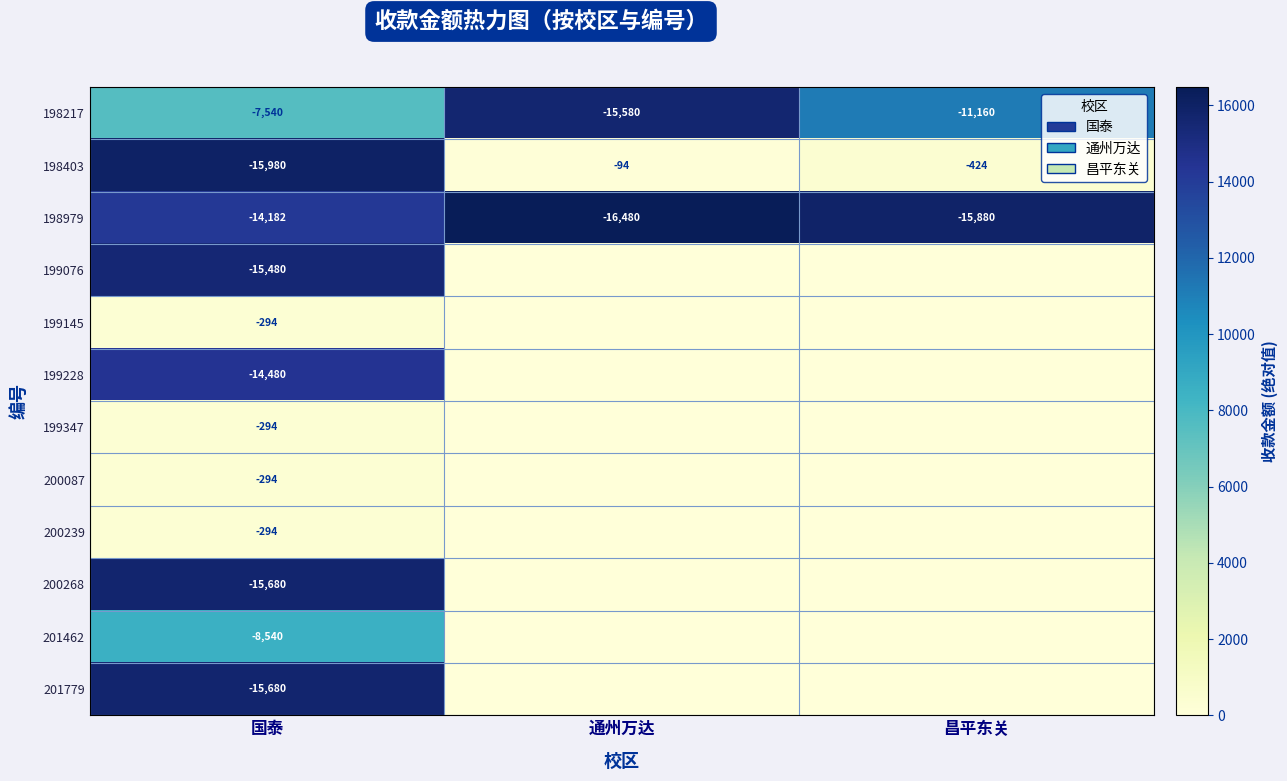

Count the number of data series in this chart.

12